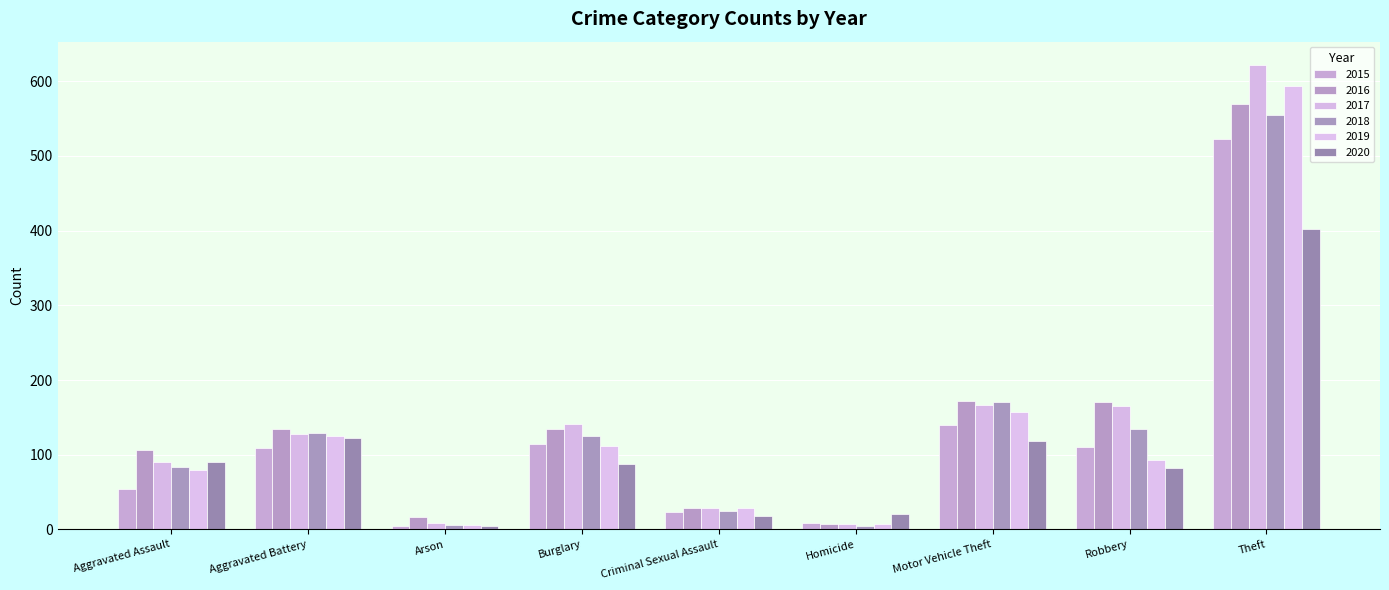

Rank the series at Arson from lowest to highest value.

2015, 2020, 2018, 2019, 2017, 2016